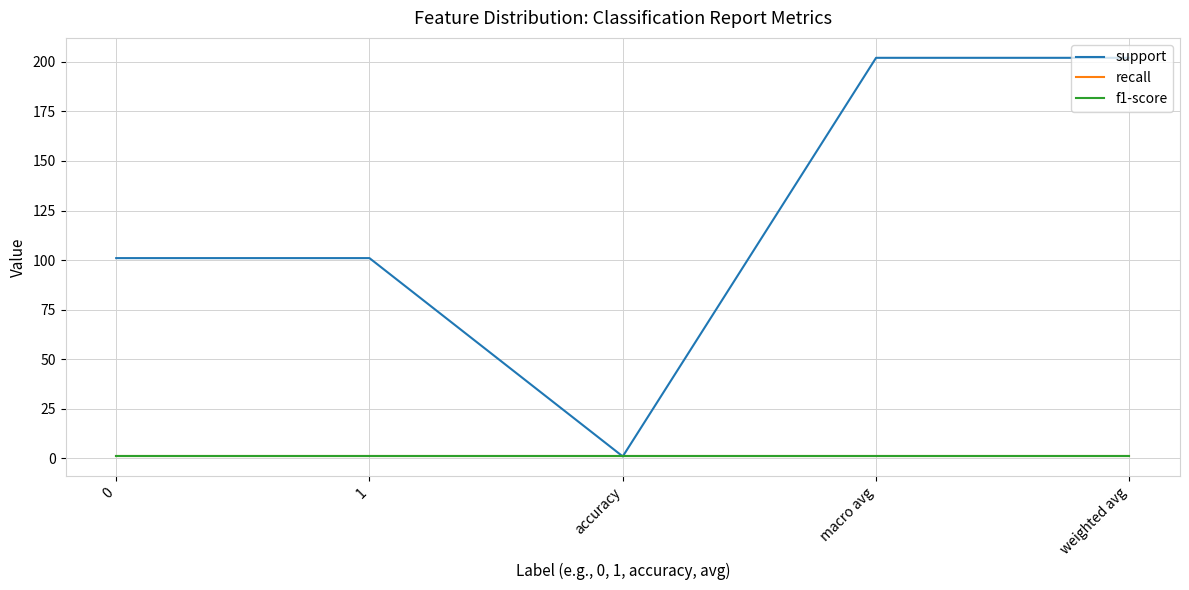

Reading left to right, extract all data points from this chart.

support: 101	101	1	202	202
recall: 1	1	1	1	1
f1-score: 1	1	1	1	1